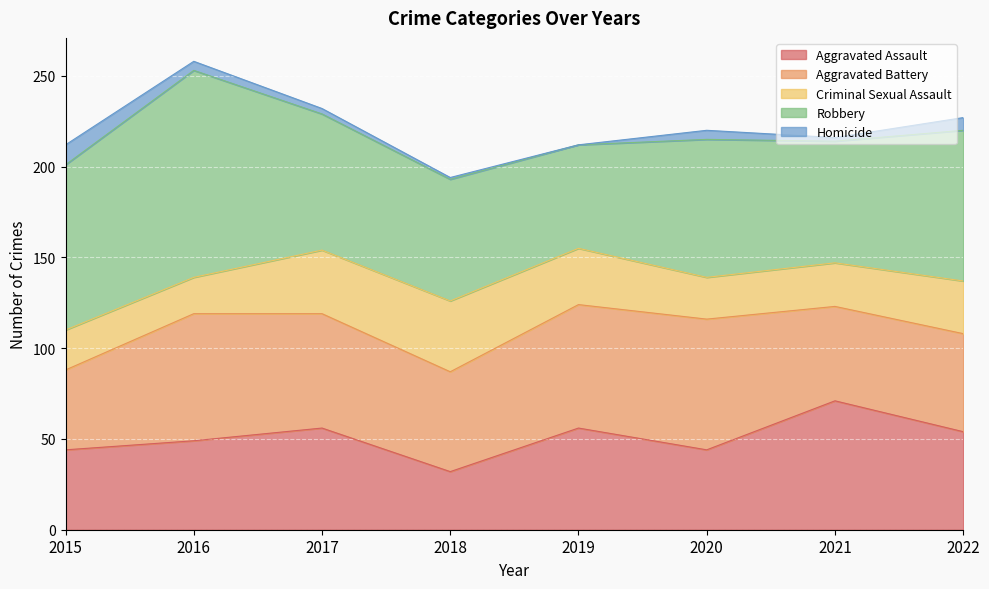

In Robbery, how many points are lower than both neighbors (excluding endpoints)?

2